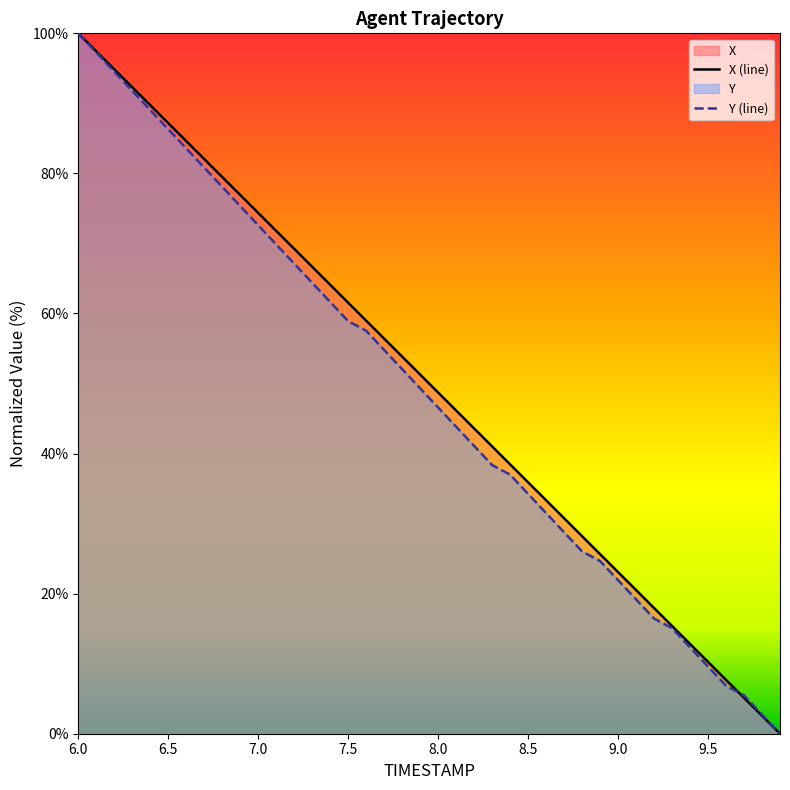

Which series has the largest range (max minus min)?

X